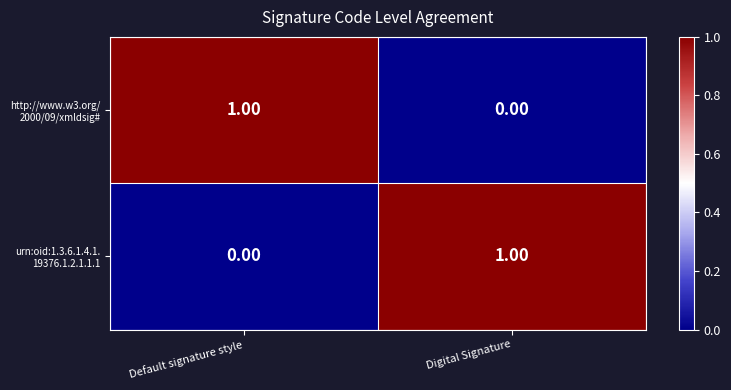

How many data points does each series have?

2